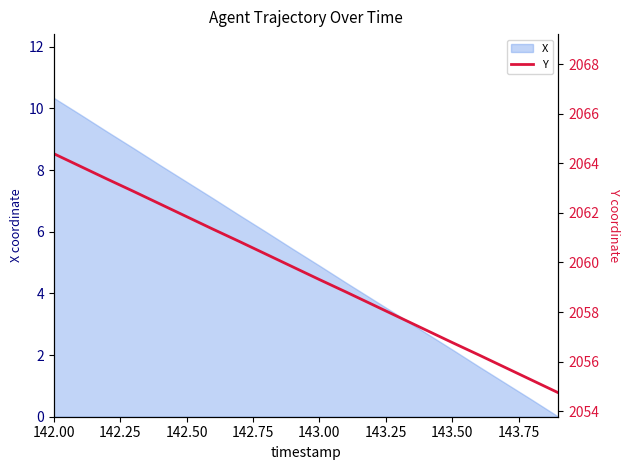

What is the label of the 1st point from the left?

142.00